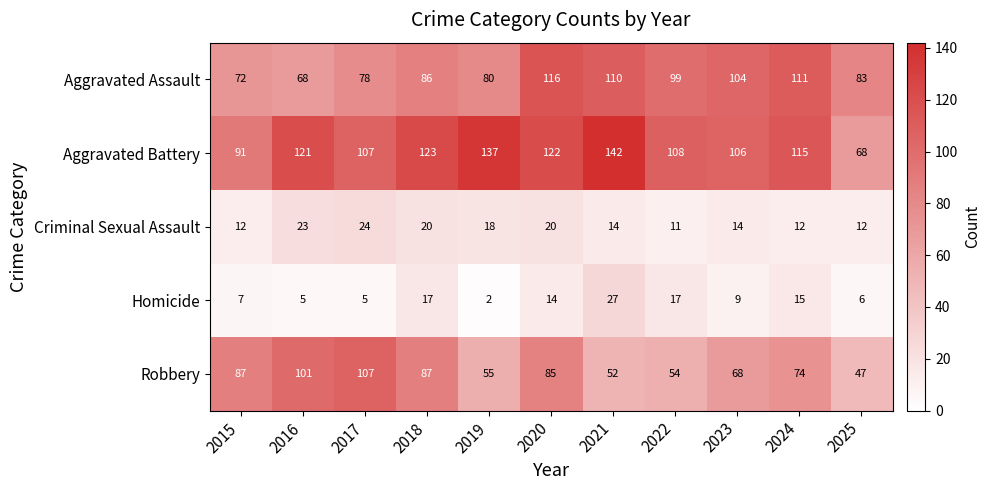

How many values in the Aggravated Battery series are below 115?

5